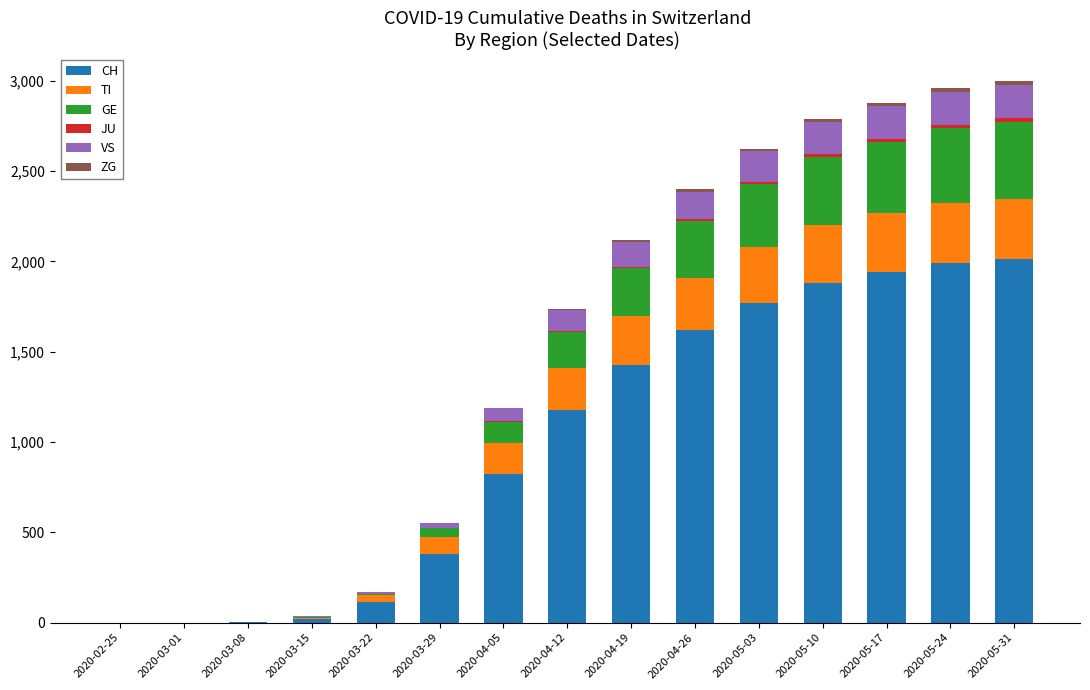

What is the highest value of the CH series?

2013